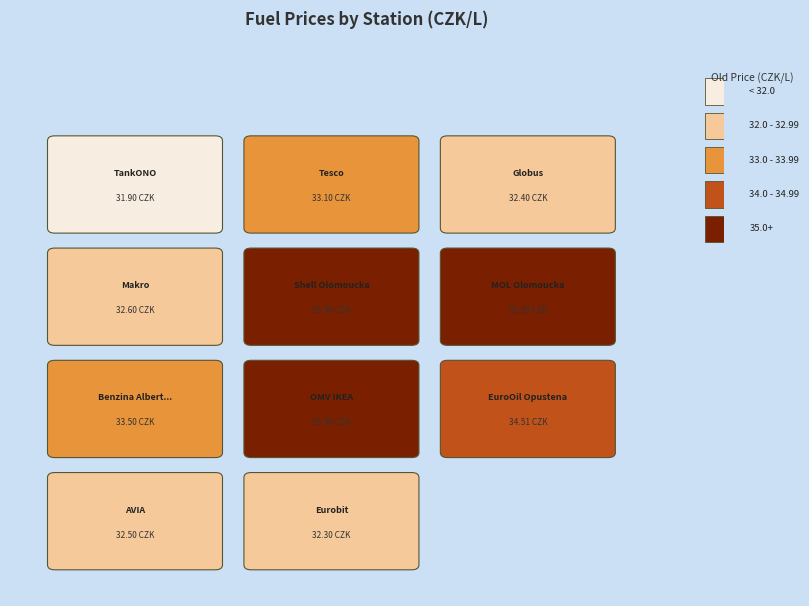

Which series has the largest range (max minus min)?

Shell Olomoucka